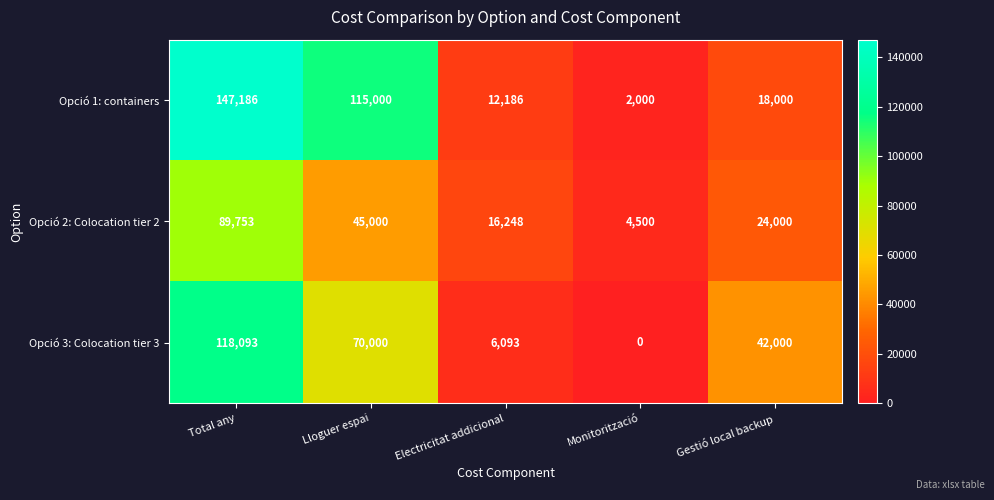

Which series has the widest spread of values?

Opció 1: containers